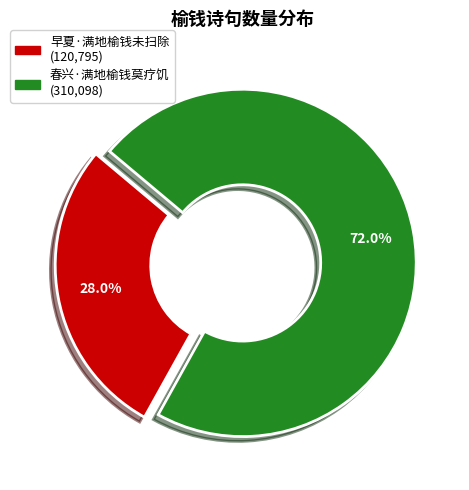

To the nearest percent, what is the difference between the largest and smallest slice percentages?

44%